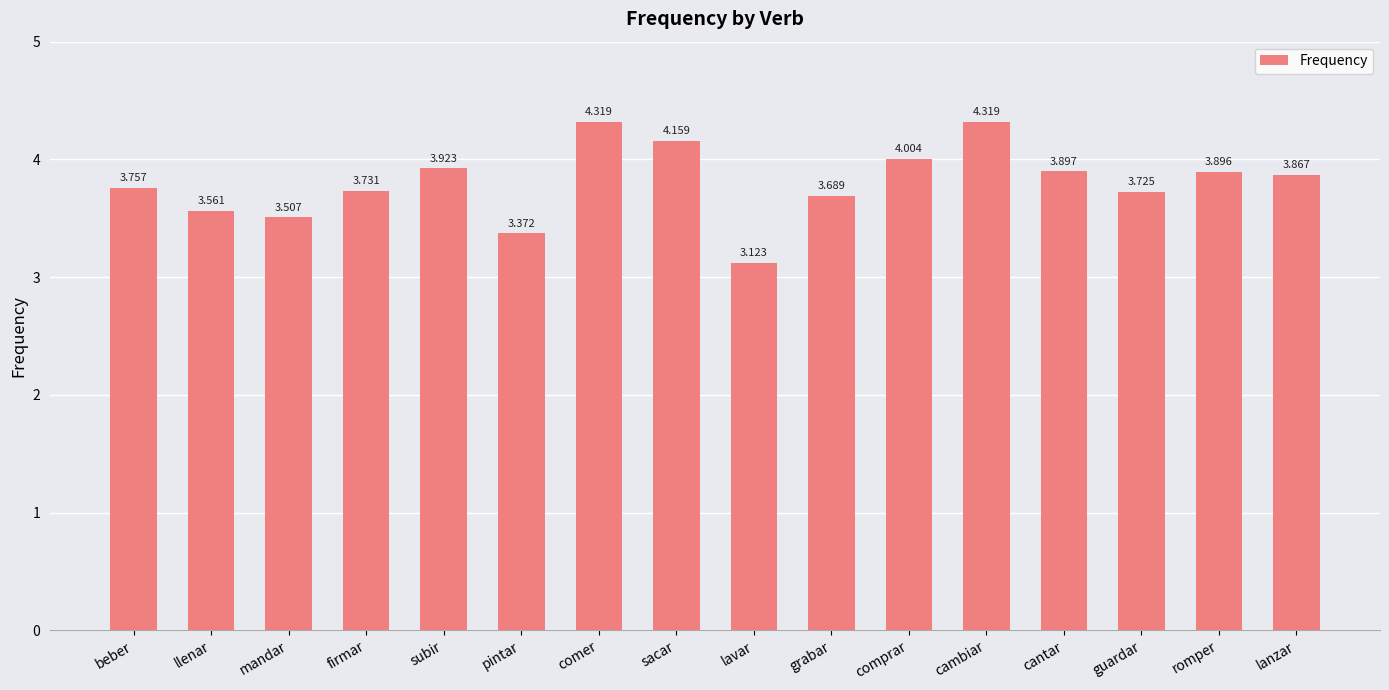

What is the difference between the second highest and second lowest values?

0.9